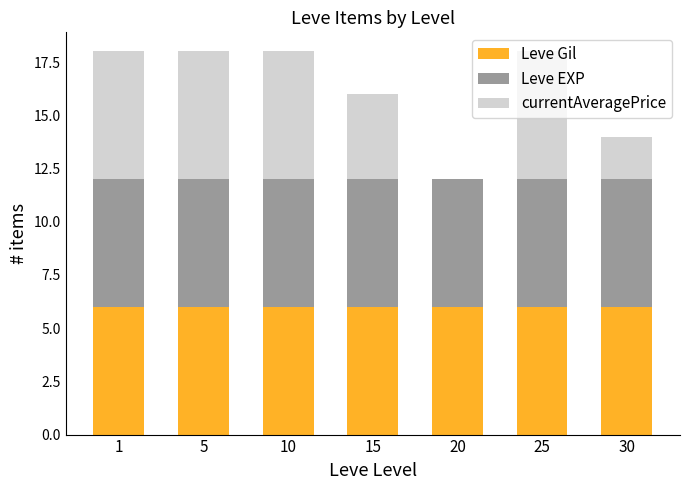

The Leve Gil series shows 4 at 15. True or false?

False